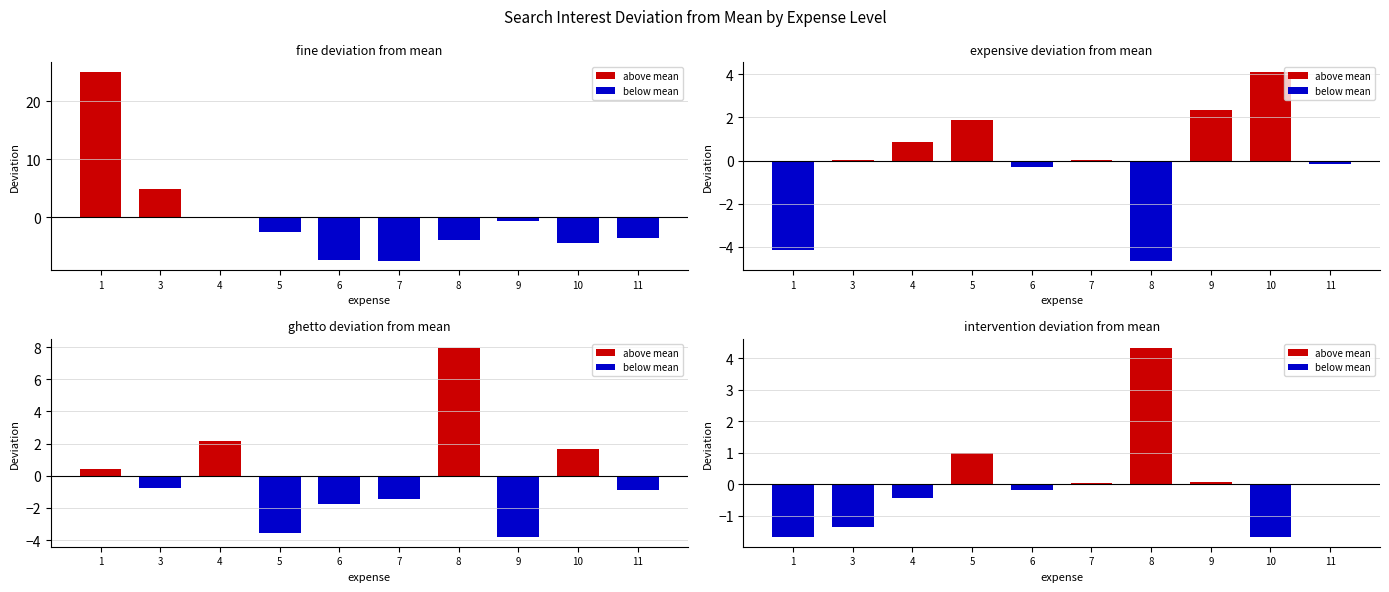

What is the total value across all series at 8?

3.7